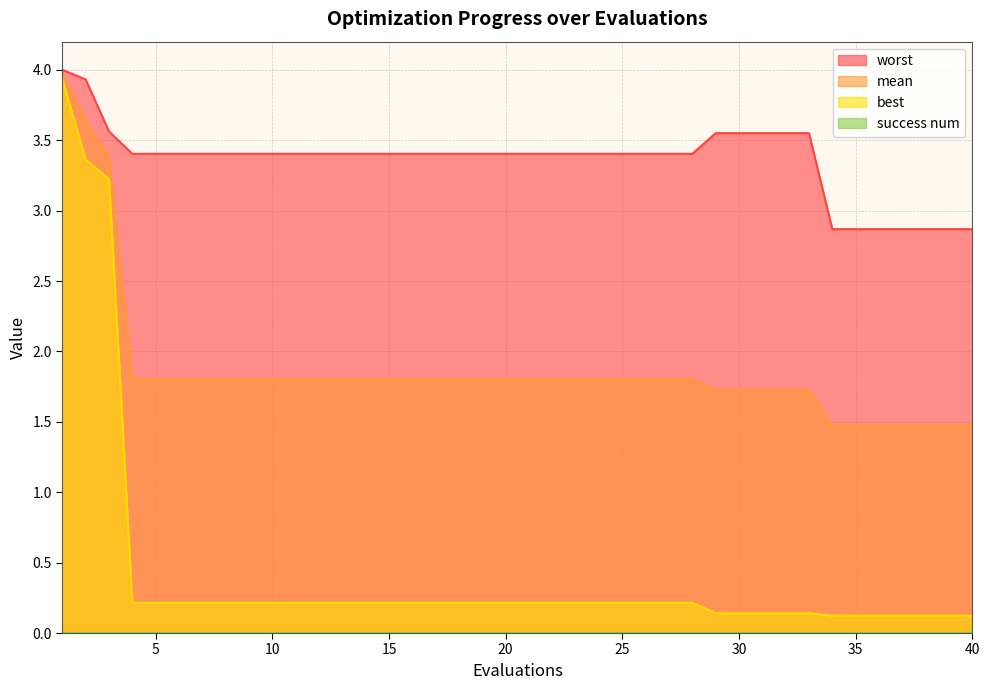

The best series shows 0.1 at 29. True or false?

True